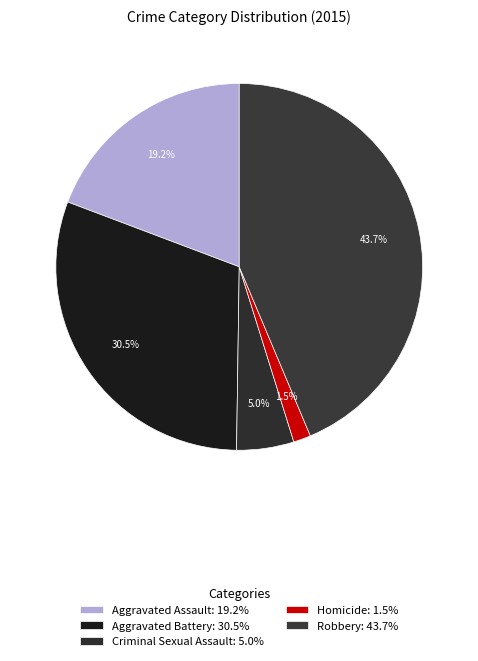

Count the number of slices in the pie.

5